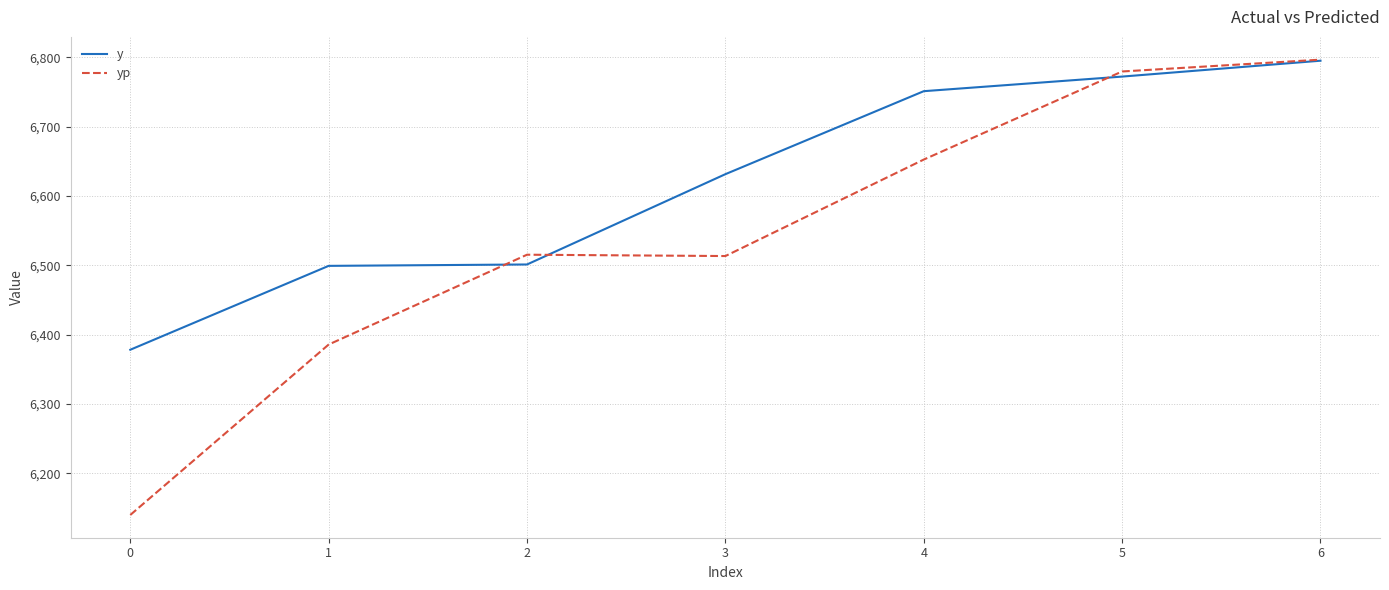

What are all the series names shown in the legend?

y, yp